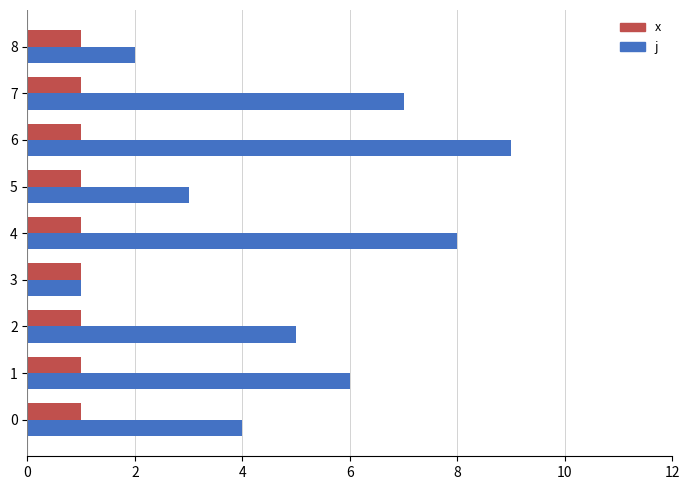

What is the greatest value displayed?

9